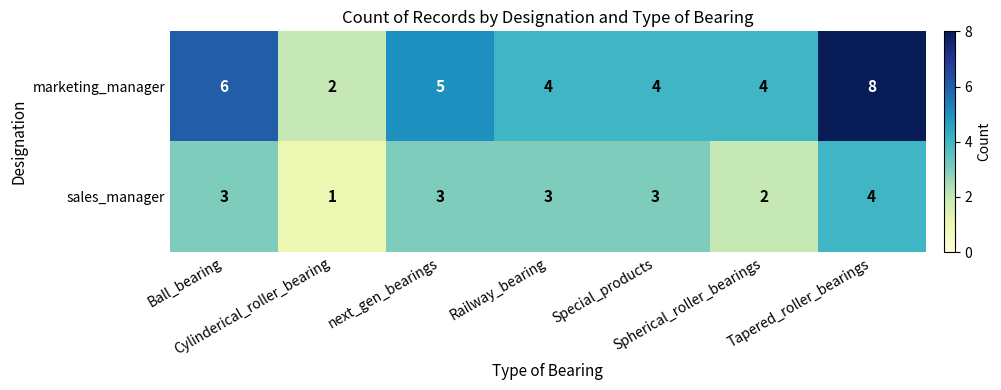

What is the sum of all sales_manager values?

19